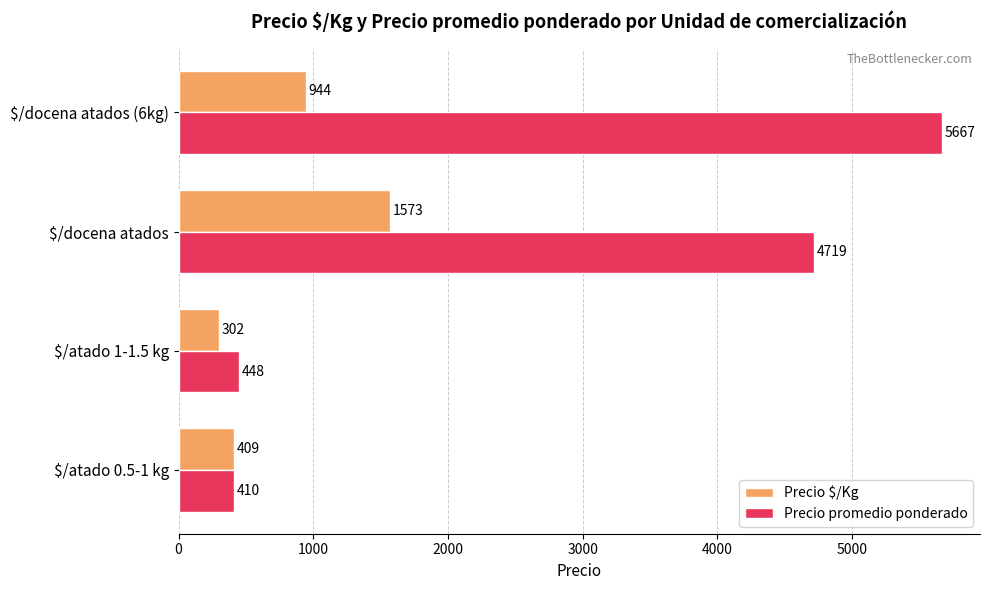

The Precio promedio ponderado series shows 9166.9 at $/docena atados (6kg). True or false?

False